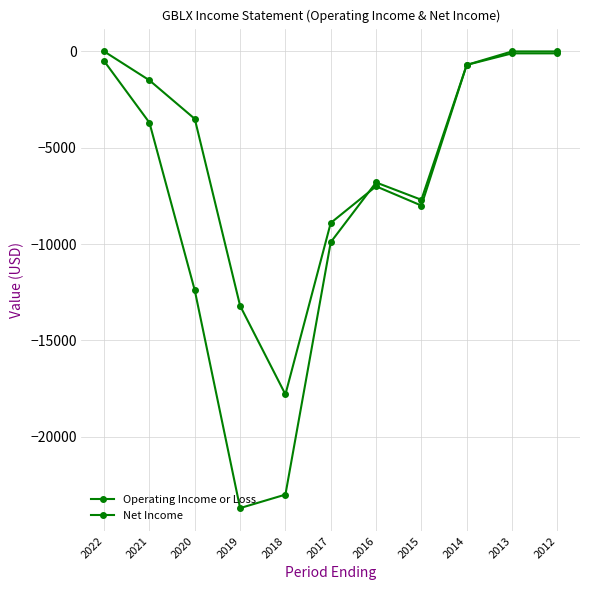

True or false: Net Income and Operating Income or Loss cross at least once.

True